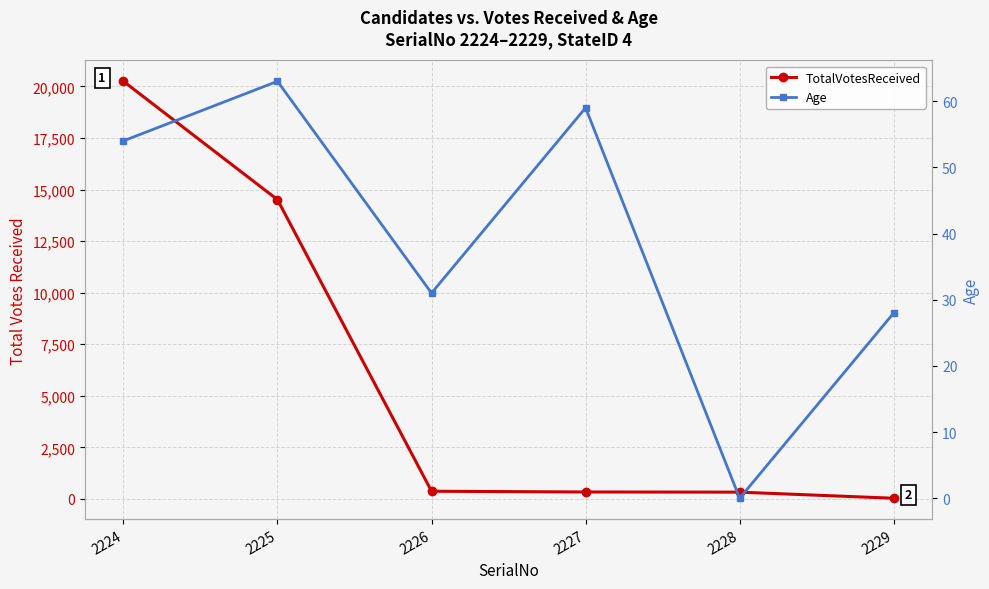

At which category is the sum across all series the highest?

2224